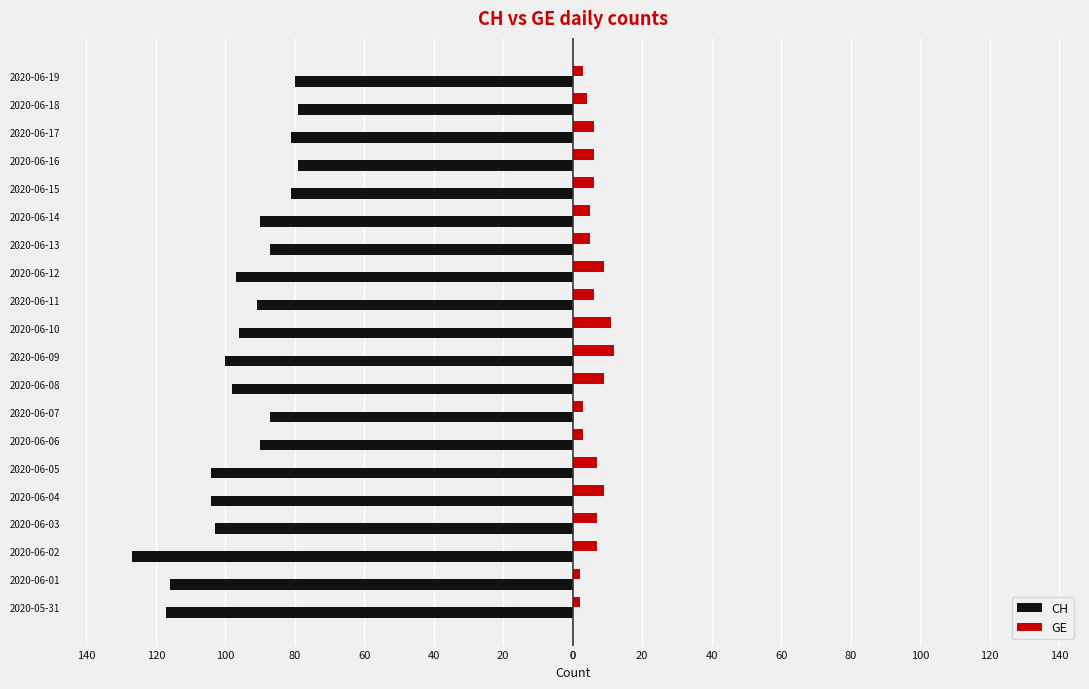

What are all the series names shown in the legend?

CH, GE